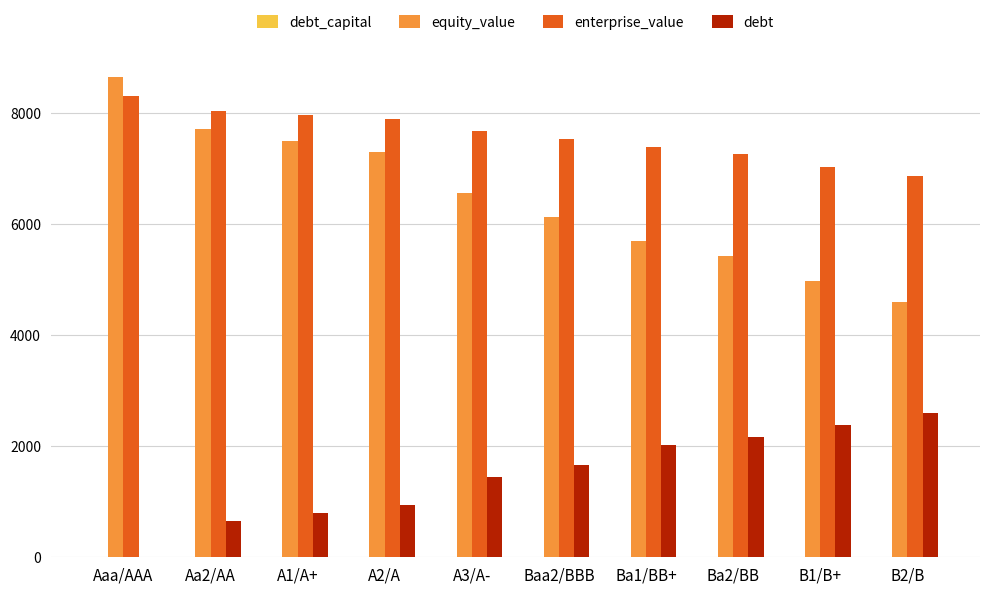

The value of debt at A1/A+ is 795.9. True or false?

True